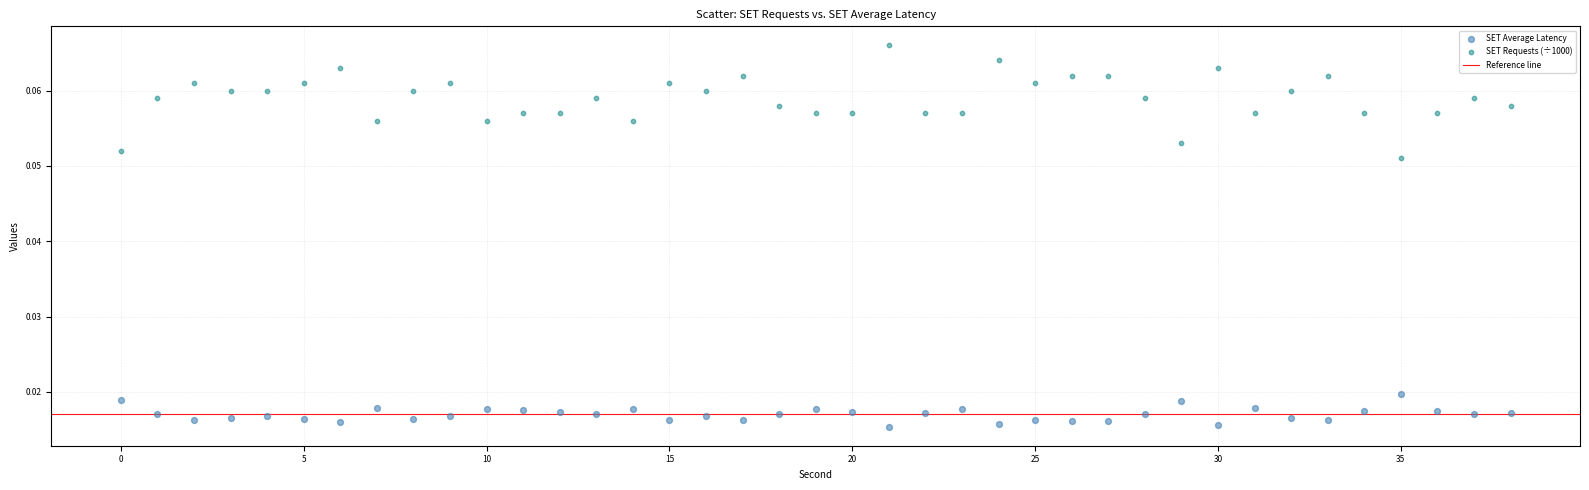

Which series contains the lowest Y value?

SET Average Latency